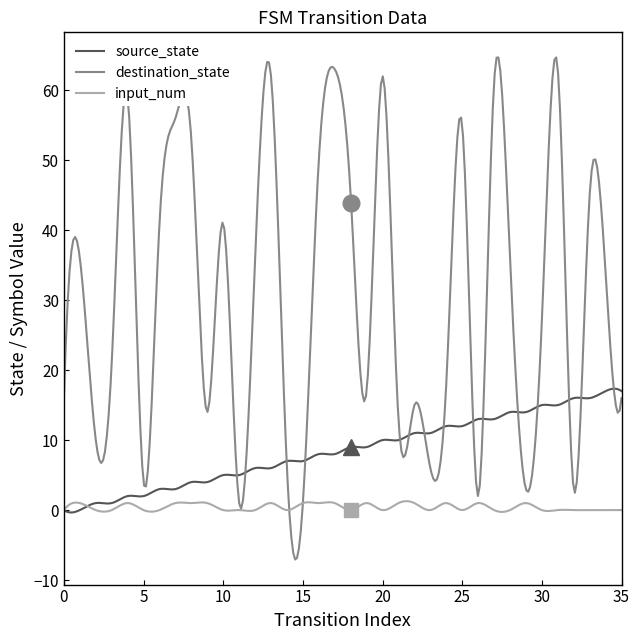

What are all the series names shown in the legend?

source_state, destination_state, input_num